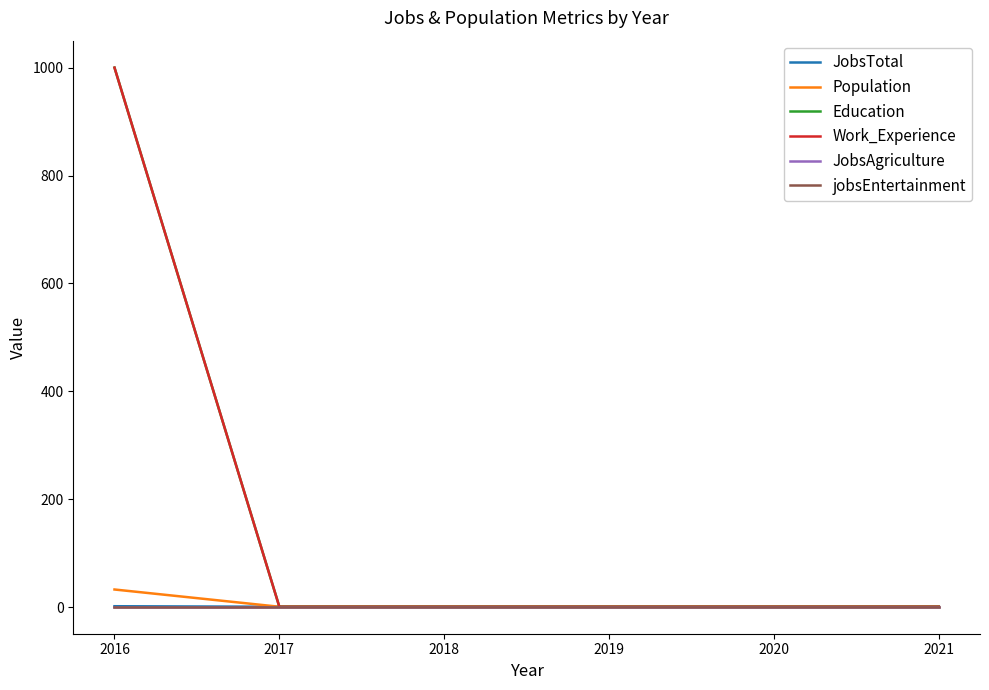

What is the sum of the JobsAgriculture values at 2017 and 2018?

2